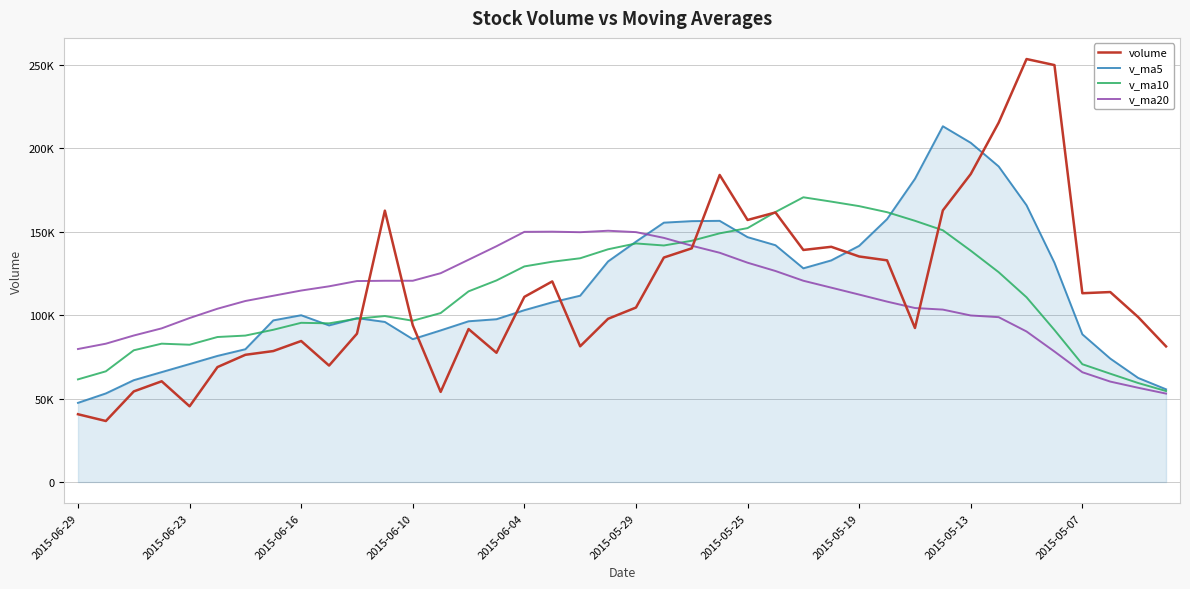

What are all the series names shown in the legend?

volume, v_ma5, v_ma10, v_ma20